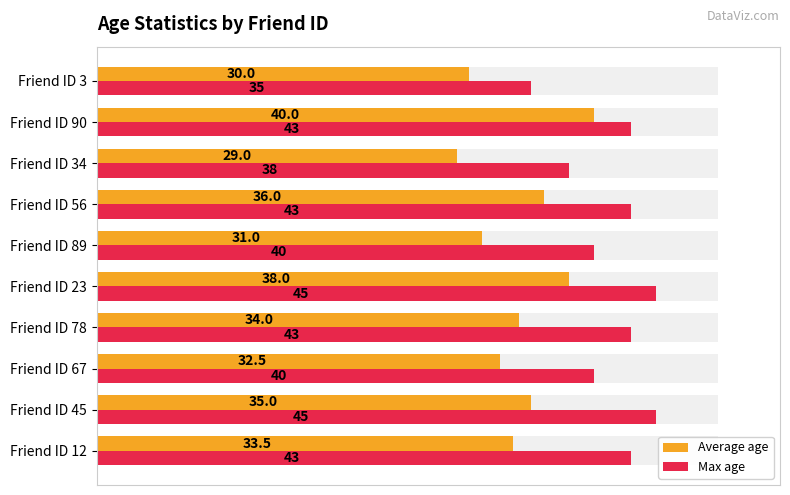

Rank the series at Friend ID 67 from lowest to highest value.

Average age, Max age